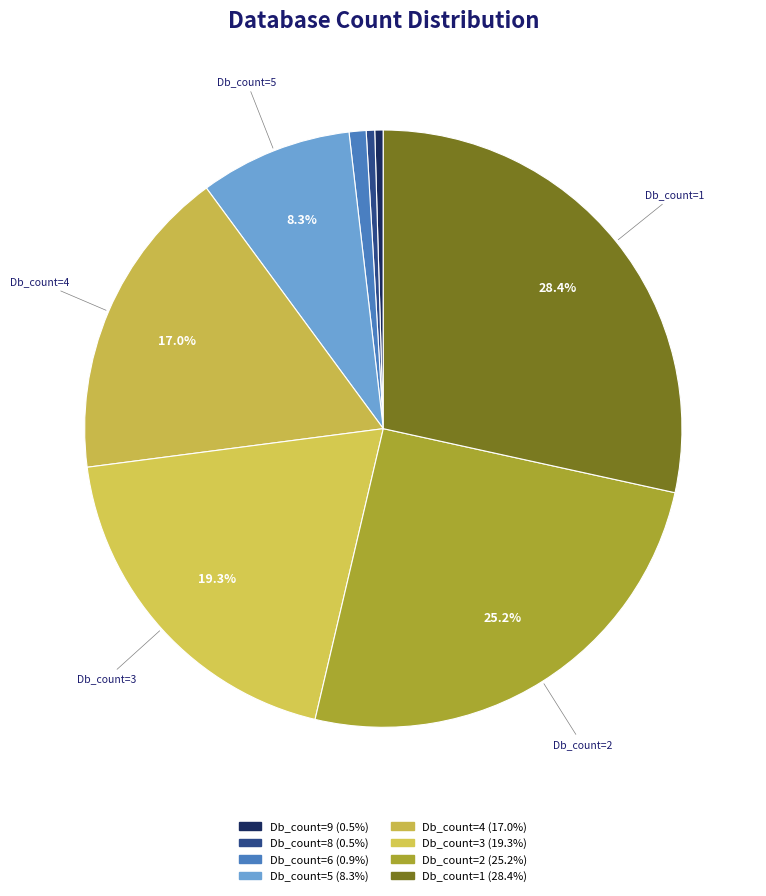

Count the number of slices in the pie.

8